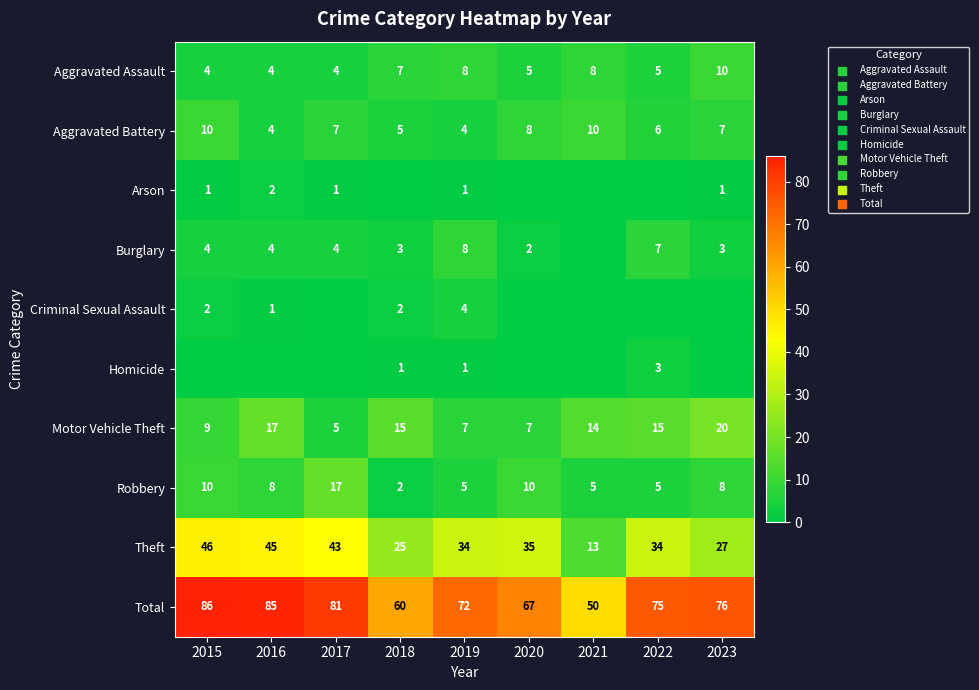

What is the total value across all series at 2015?

172